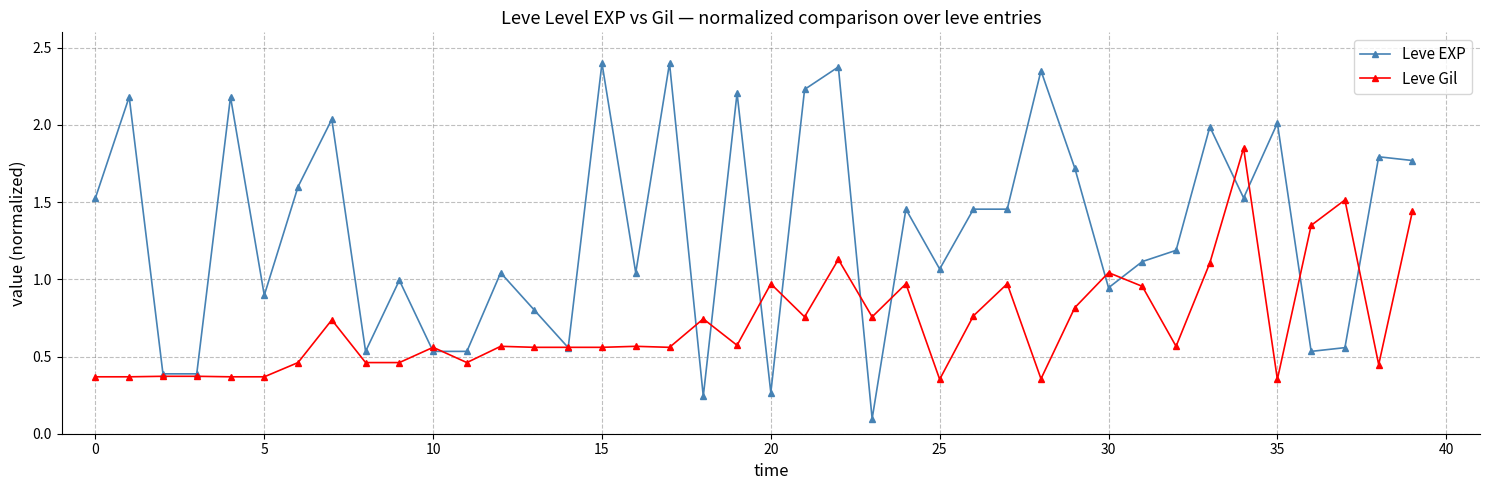

List the series in order of their overall mean, highest first.

Leve EXP, Leve Gil